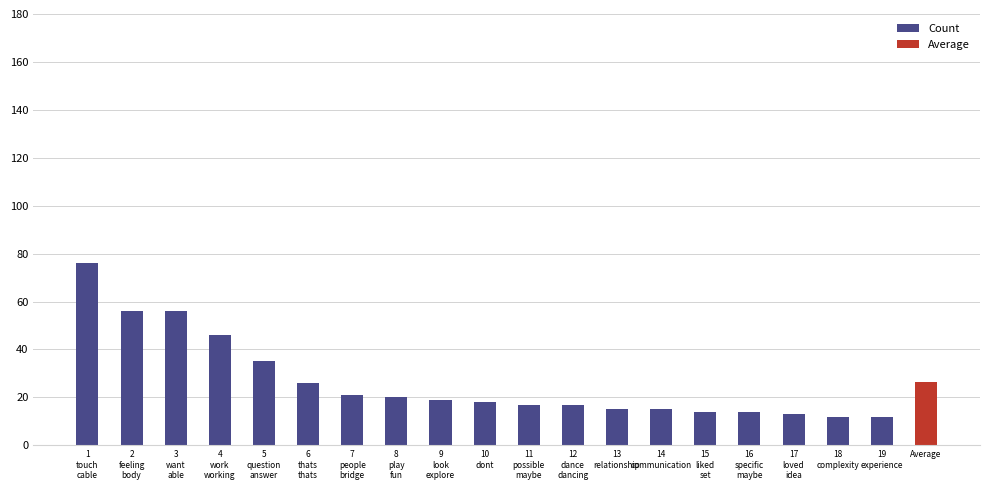

Which label corresponds to the largest value in the chart?

1
touch
cable